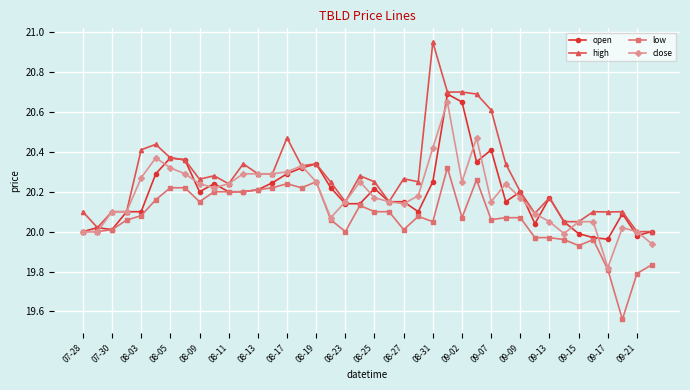

Which series has the widest spread of values?

high